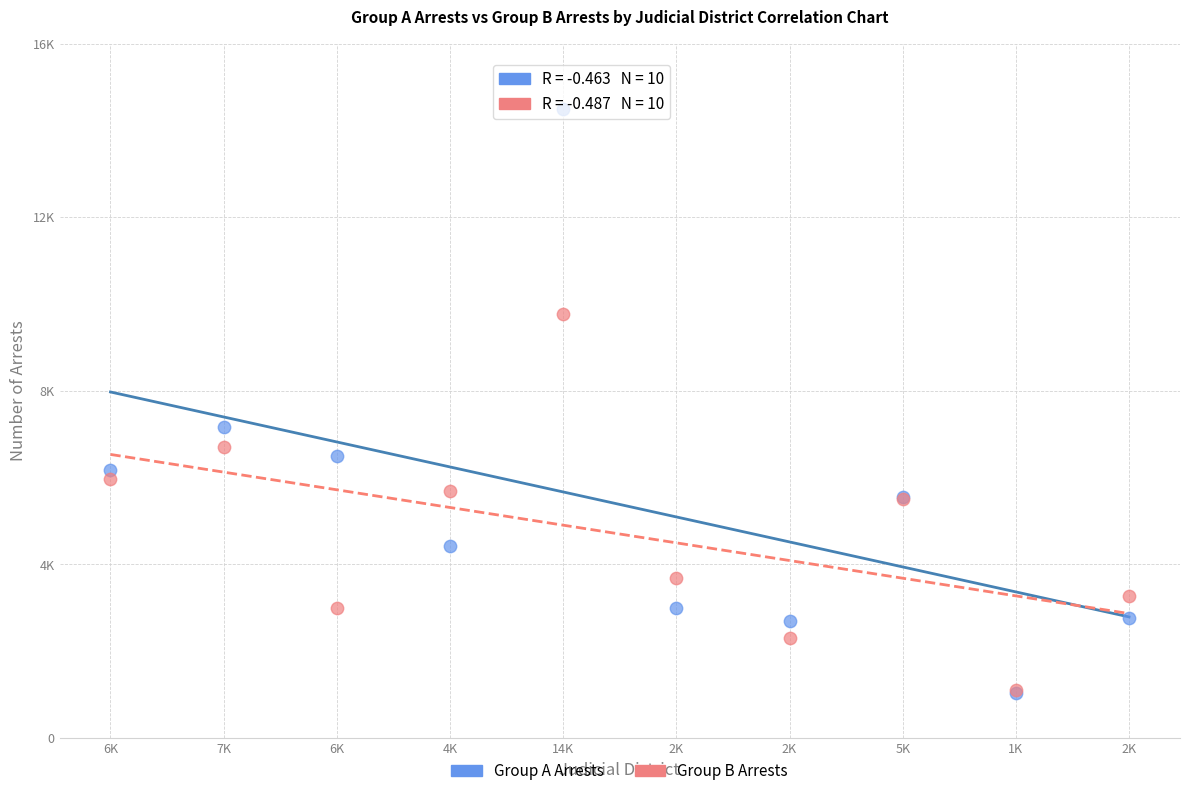

What are all the series names shown in the legend?

Group A Arrests, Group B Arrests